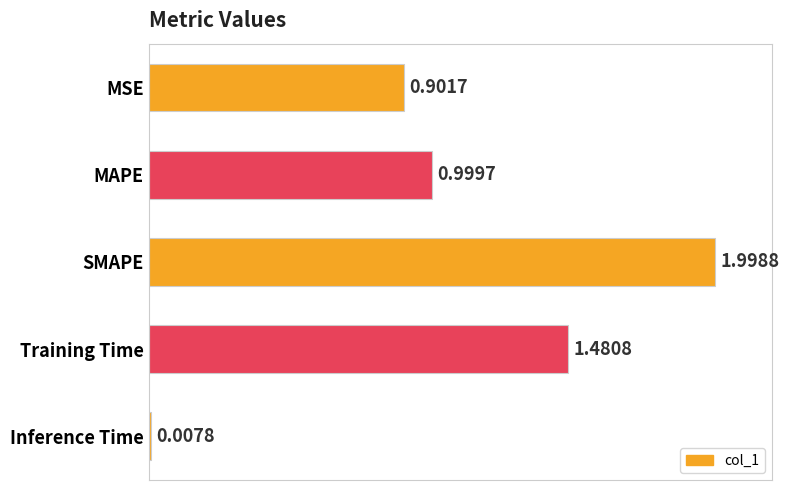

What is the label of the 5th bar from the bottom?

MSE